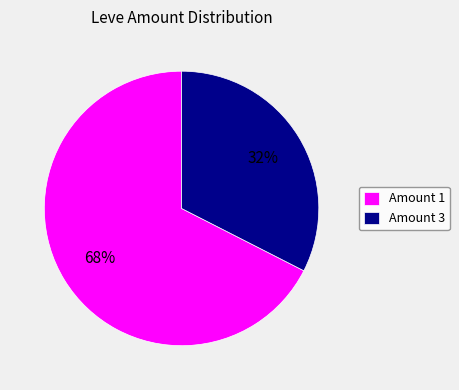

True or false: Amount 3 accounts for 39% of the total.

False